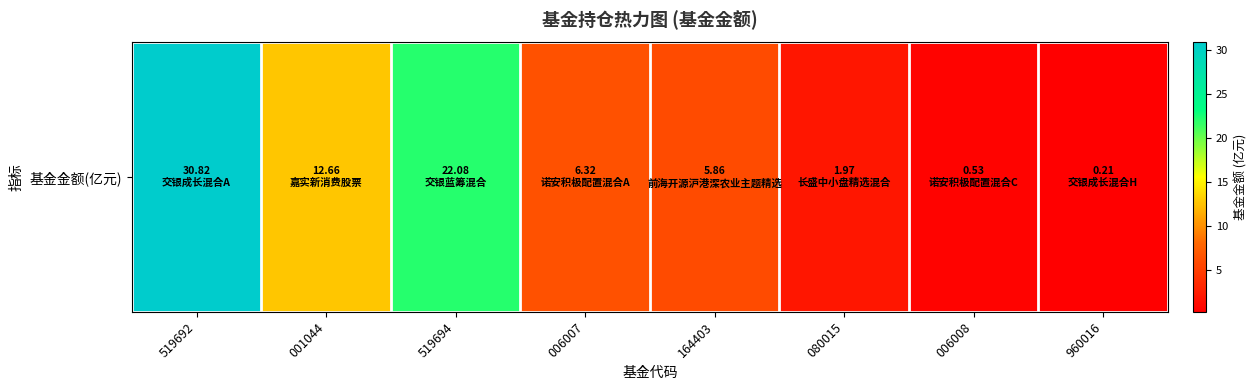

What is the greatest value displayed?

30.8